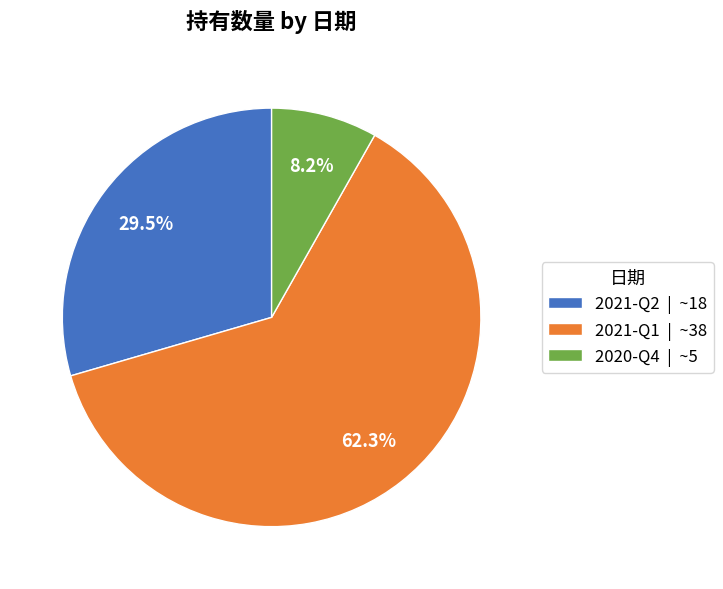

To the nearest percent, what is the difference between the 2021-Q1 and 2021-Q2 slice percentages?

33%